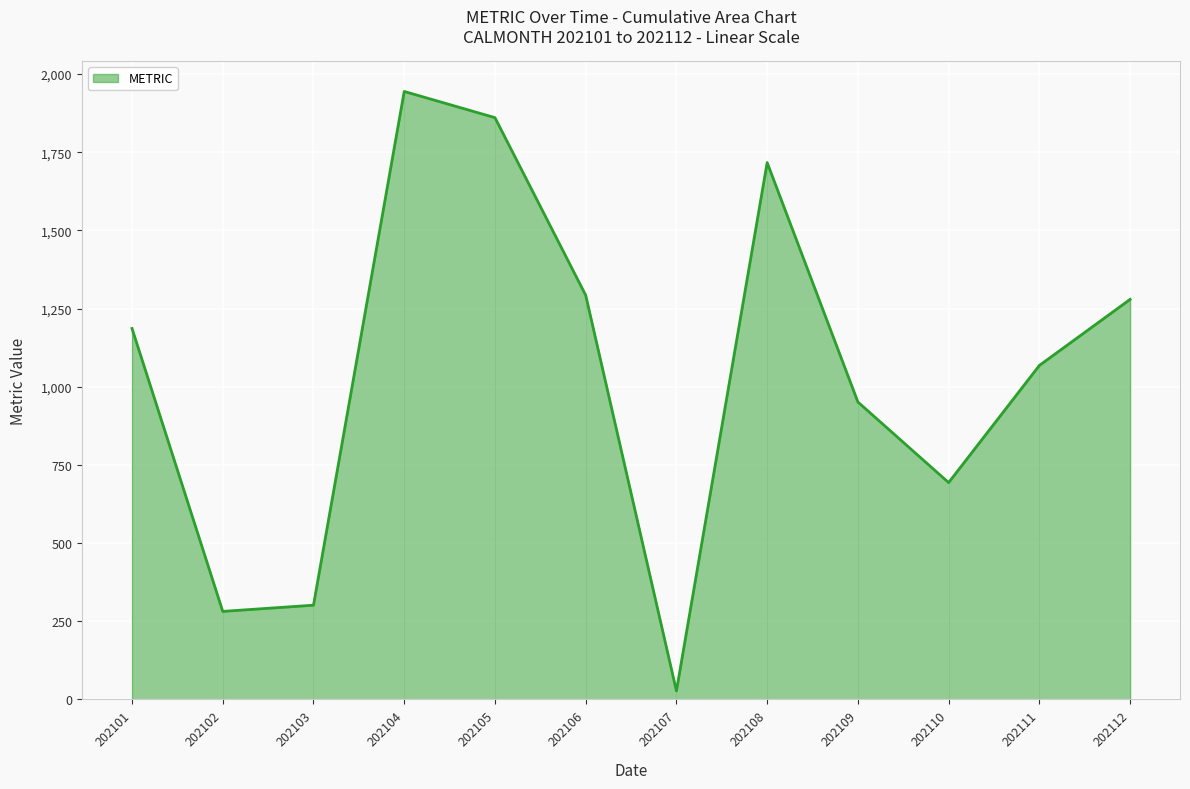

Reading left to right, extract all data points from this chart.

1186.4	281.7	301.5	1944.2	1860.5	1292.7	27.3	1716.7	951.2	693.6	1068.1	1279.3